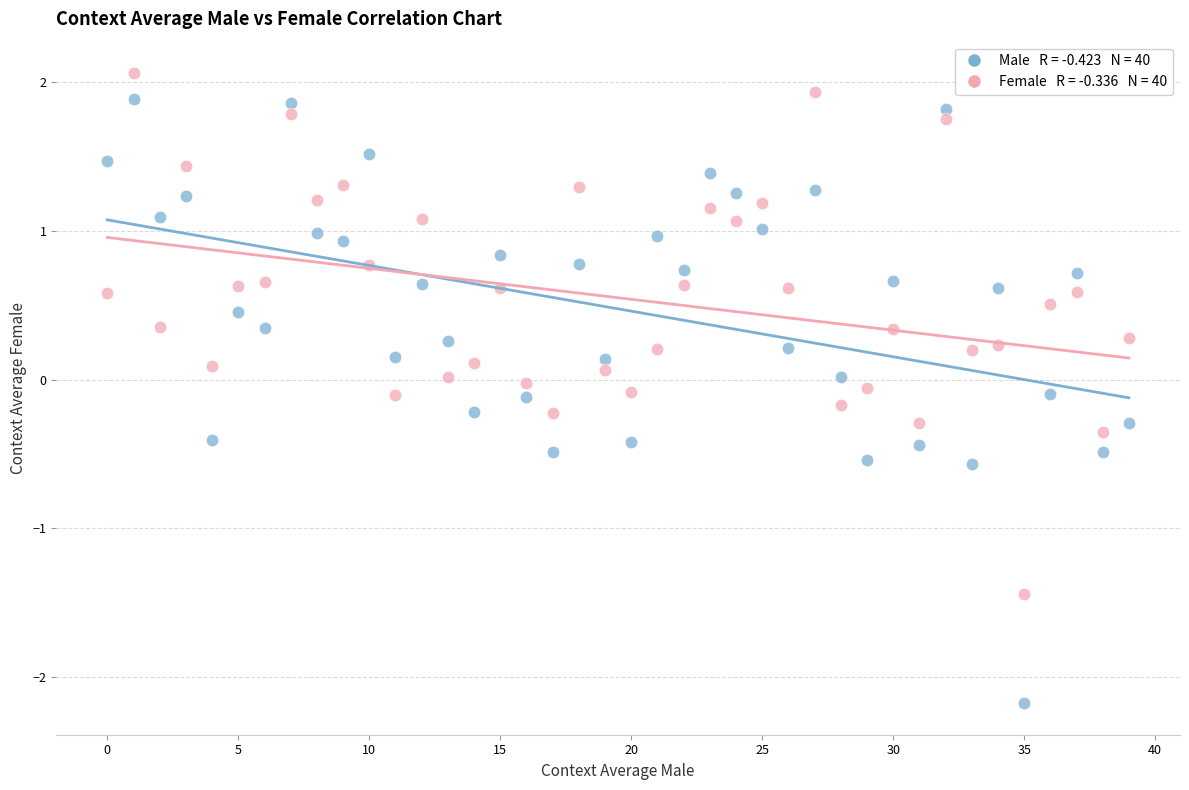

Across all data points, what is the range of Y values (max minus min)?

4.2